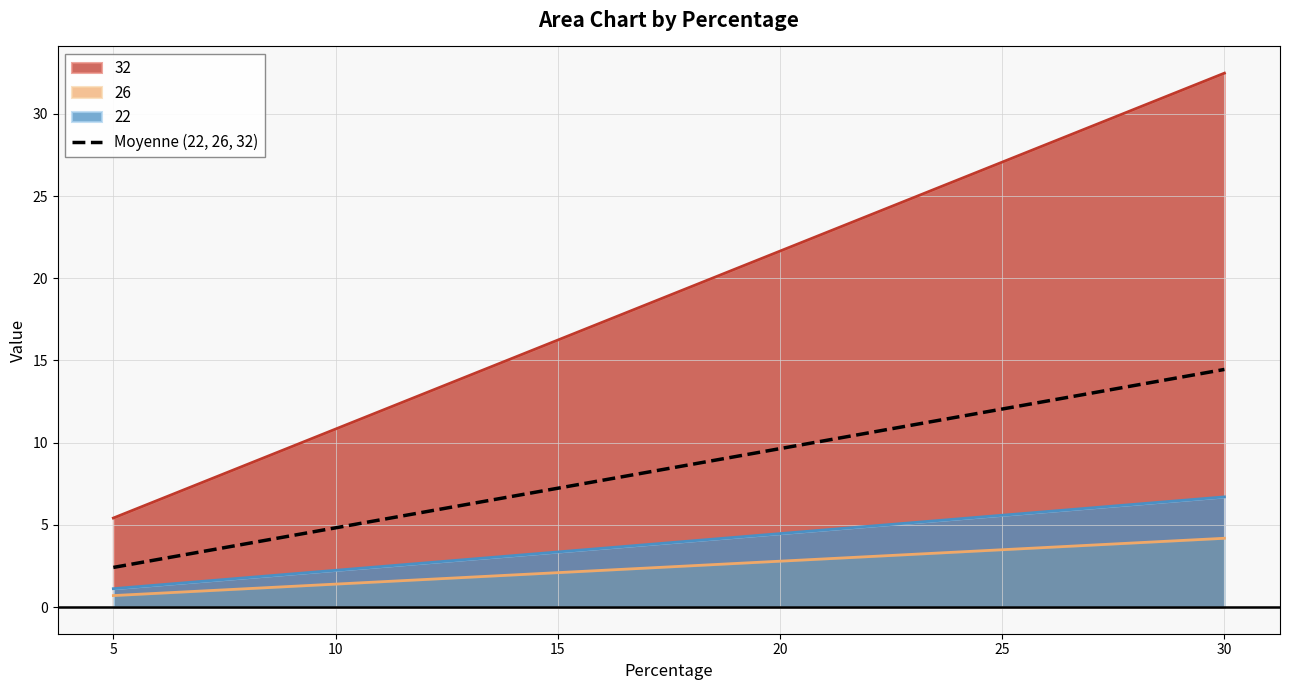

Reading left to right, extract all data points from this chart.

2.4	4.8	7.2	9.6	12.0	14.5